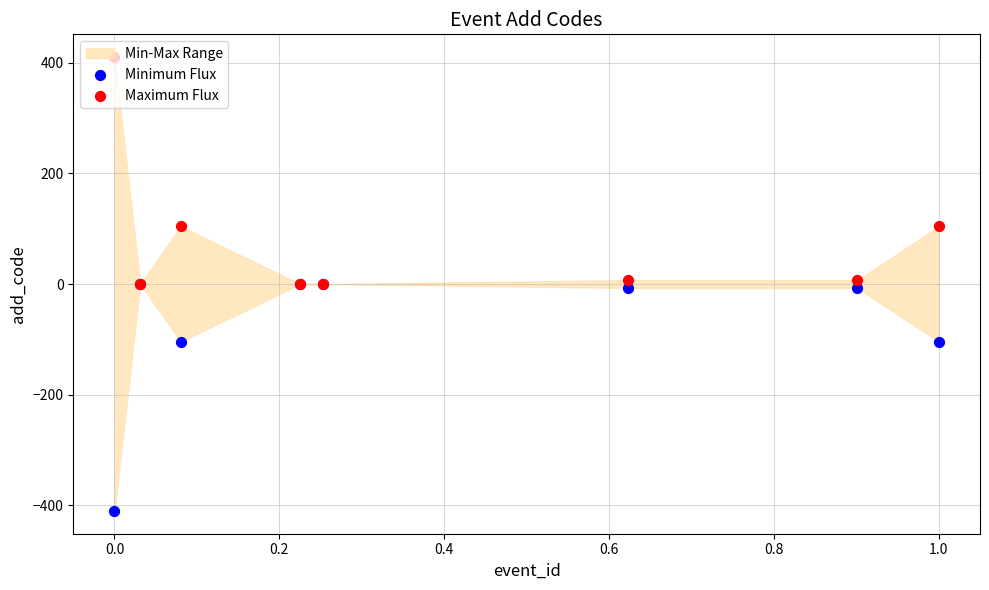

Which series has the largest Y range (max minus min)?

Minimum Flux